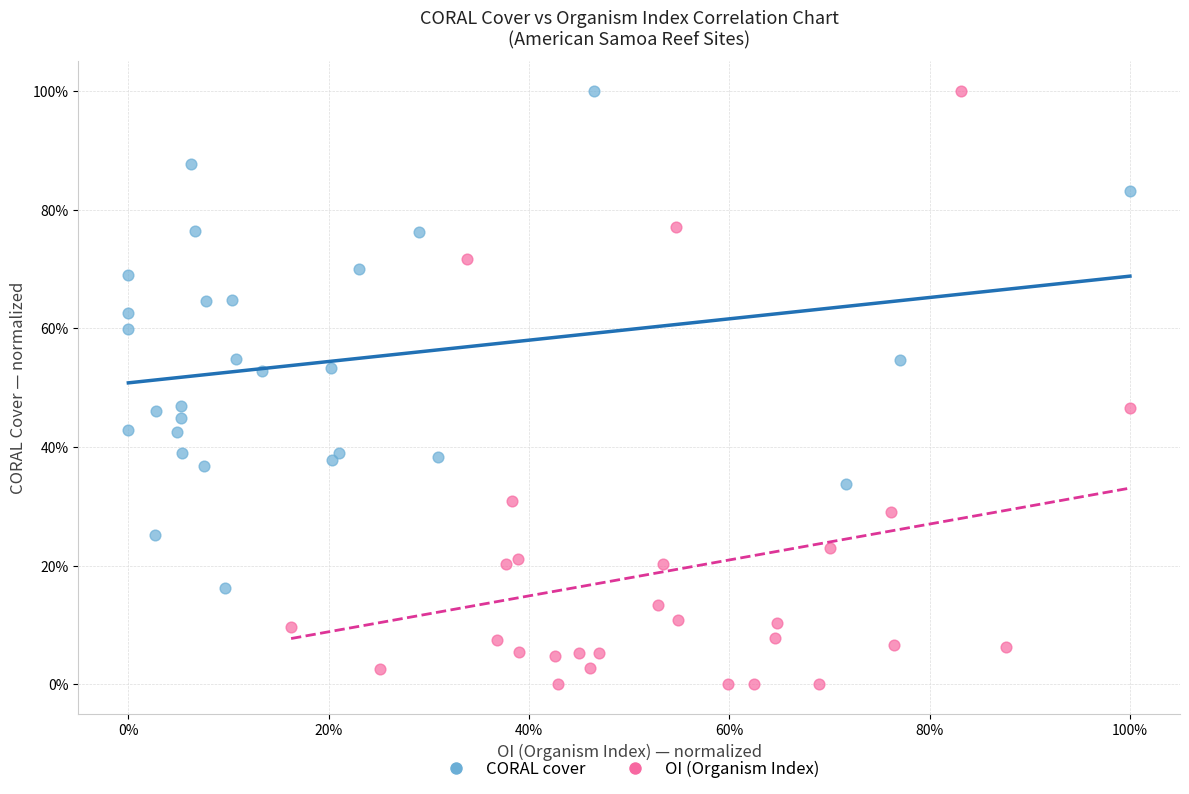

Which series has the largest Y range (max minus min)?

OI (Organism Index)